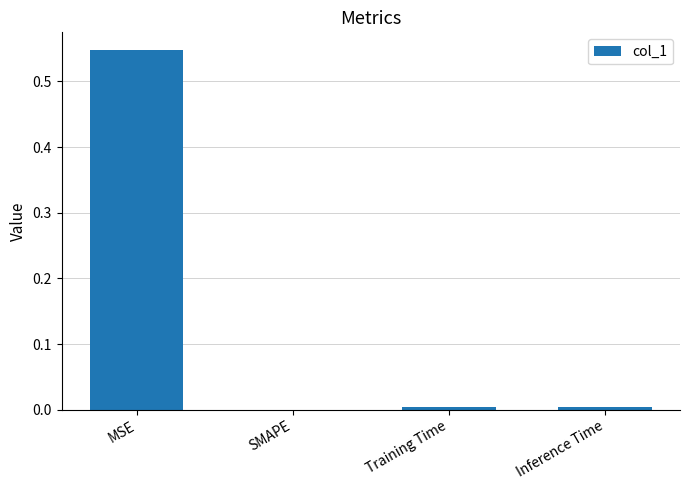

Which category has the highest value across all series?

MSE